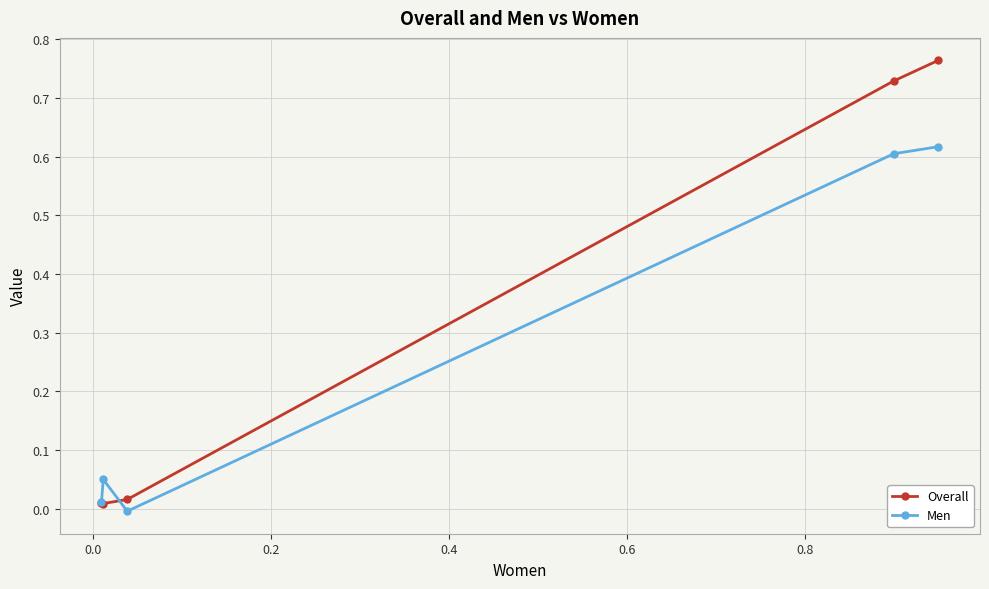

How many data points does each series have?

5